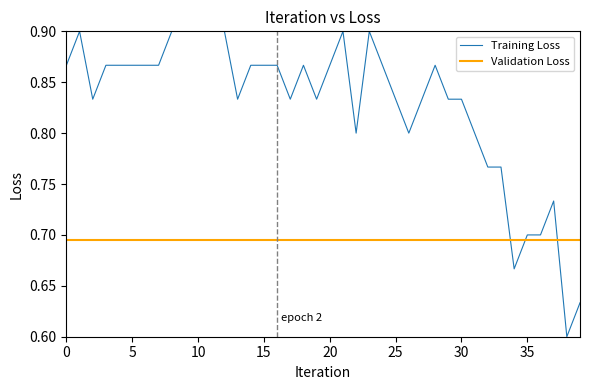

Which series has the widest spread of values?

Training Loss